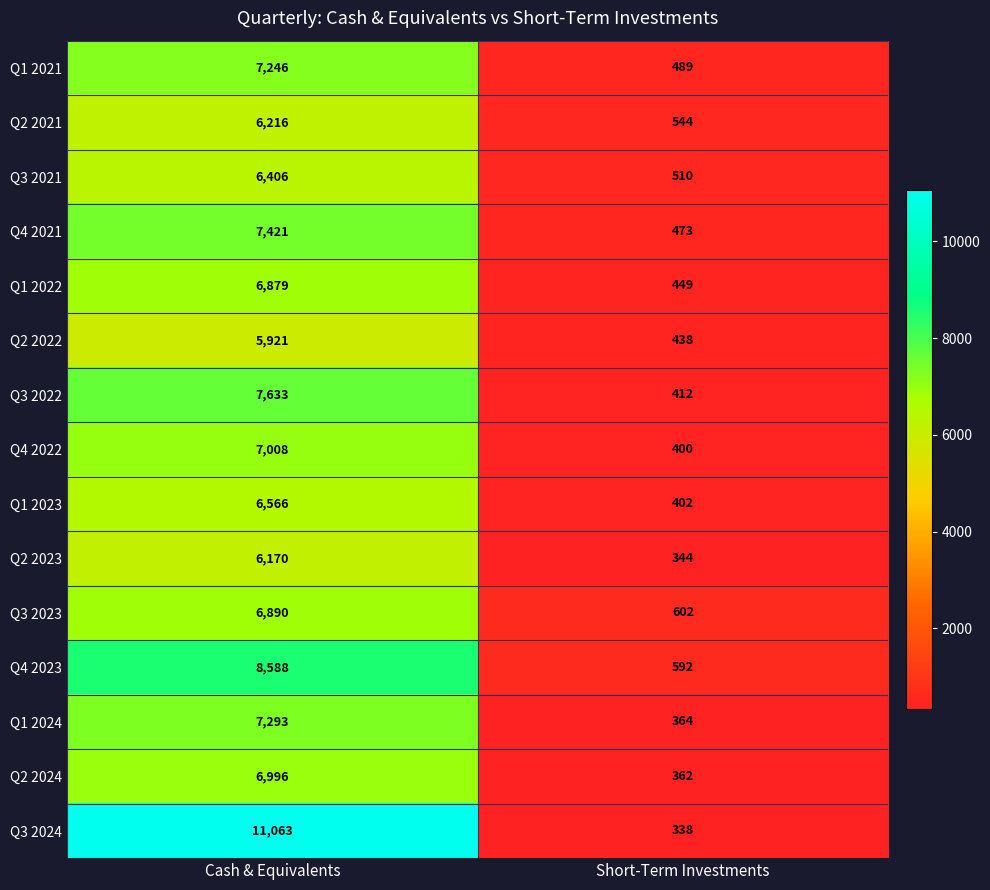

What is the minimum value shown in the chart?

338